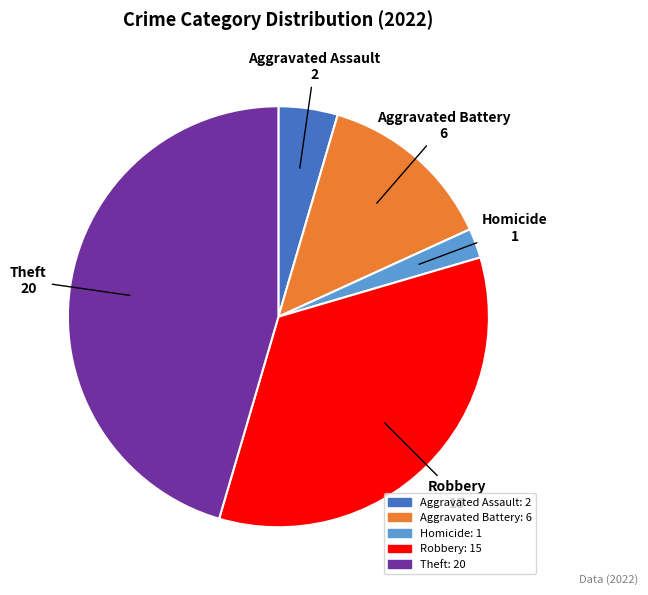

Is there a majority slice in this chart?

No